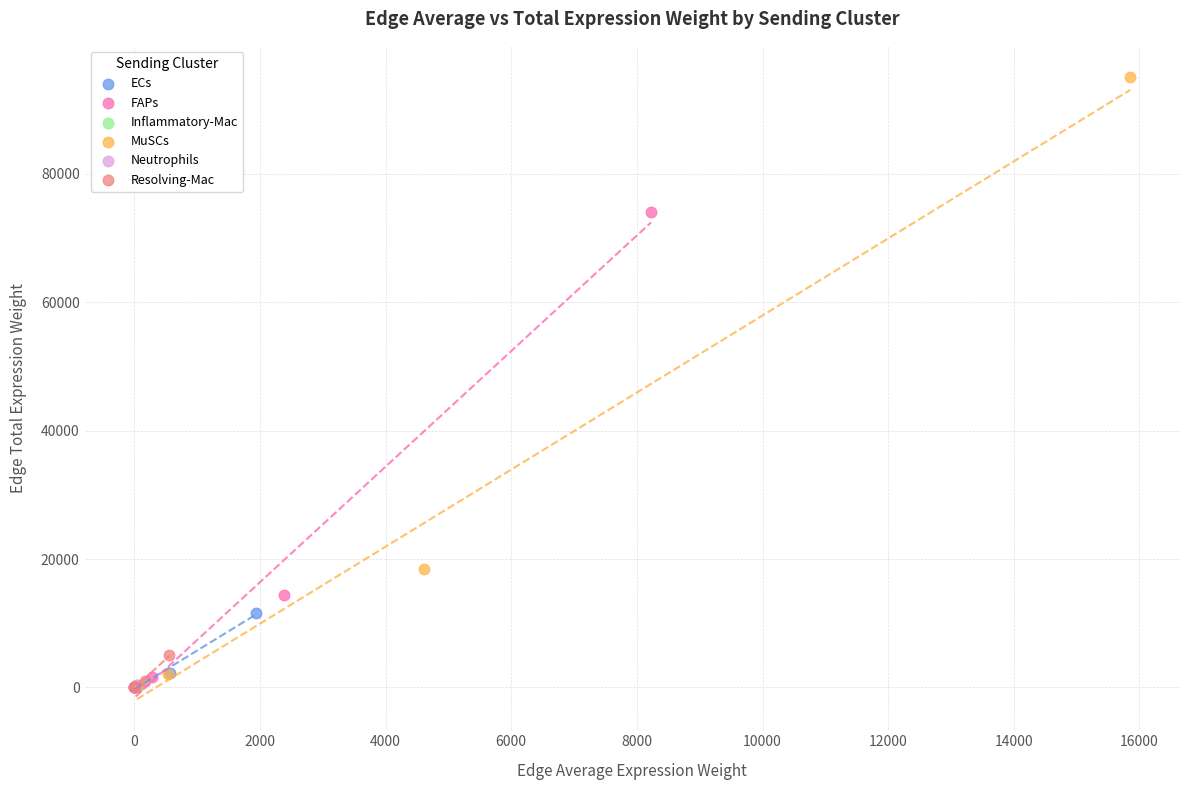

What are all the series names shown in the legend?

ECs, FAPs, Inflammatory-Mac, MuSCs, Neutrophils, Resolving-Mac